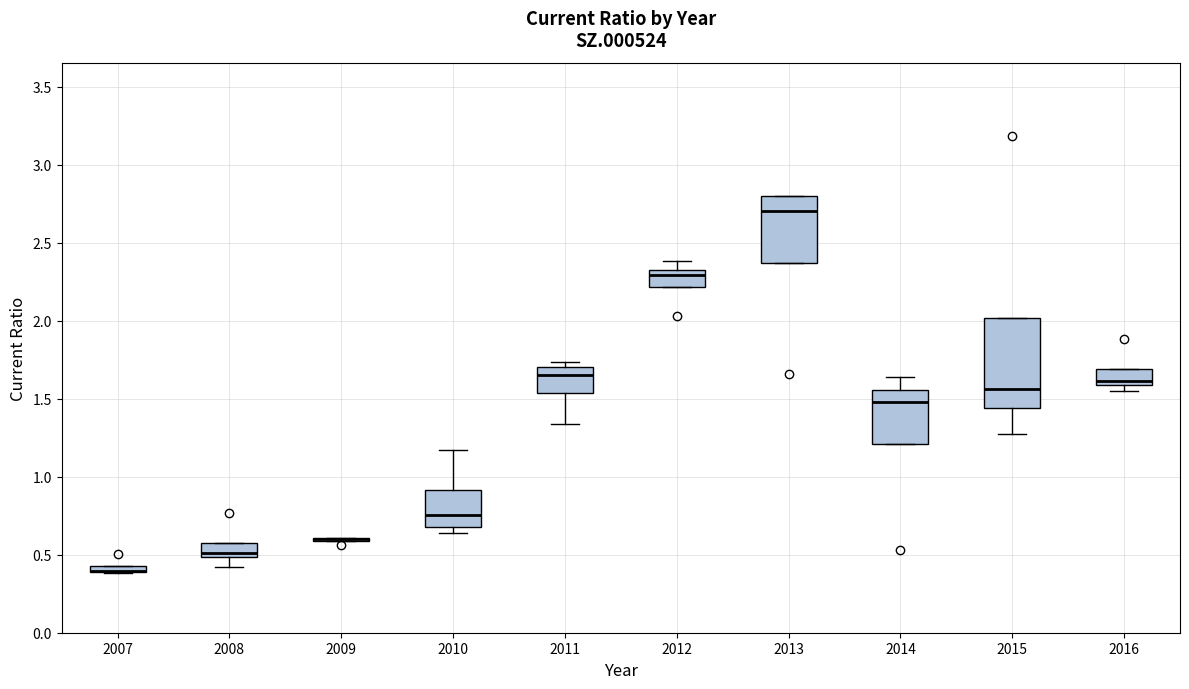

Which box is the tallest, from its lower edge to its upper edge?

2015